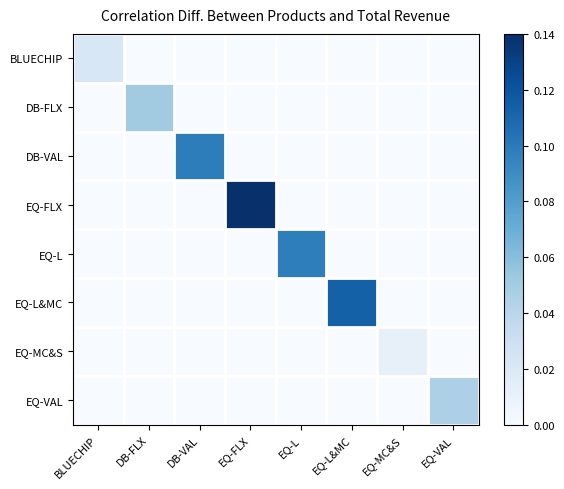

Reading left to right, what are all the values shown in this chart?

BLUECHIP: BLUECHIP=0.0	DB-FLX=0.0	DB-VAL=0.0	EQ-FLX=0.0	EQ-L=0.0	EQ-L&MC=0.0	EQ-MC&S=0.0	EQ-VAL=0.0
DB-FLX: BLUECHIP=0.0	DB-FLX=0.1	DB-VAL=0.0	EQ-FLX=0.0	EQ-L=0.0	EQ-L&MC=0.0	EQ-MC&S=0.0	EQ-VAL=0.0
DB-VAL: BLUECHIP=0.0	DB-FLX=0.0	DB-VAL=0.1	EQ-FLX=0.0	EQ-L=0.0	EQ-L&MC=0.0	EQ-MC&S=0.0	EQ-VAL=0.0
EQ-FLX: BLUECHIP=0.0	DB-FLX=0.0	DB-VAL=0.0	EQ-FLX=0.1	EQ-L=0.0	EQ-L&MC=0.0	EQ-MC&S=0.0	EQ-VAL=0.0
EQ-L: BLUECHIP=0.0	DB-FLX=0.0	DB-VAL=0.0	EQ-FLX=0.0	EQ-L=0.1	EQ-L&MC=0.0	EQ-MC&S=0.0	EQ-VAL=0.0
EQ-L&MC: BLUECHIP=0.0	DB-FLX=0.0	DB-VAL=0.0	EQ-FLX=0.0	EQ-L=0.0	EQ-L&MC=0.1	EQ-MC&S=0.0	EQ-VAL=0.0
EQ-MC&S: BLUECHIP=0.0	DB-FLX=0.0	DB-VAL=0.0	EQ-FLX=0.0	EQ-L=0.0	EQ-L&MC=0.0	EQ-MC&S=0.0	EQ-VAL=0.0
EQ-VAL: BLUECHIP=0.0	DB-FLX=0.0	DB-VAL=0.0	EQ-FLX=0.0	EQ-L=0.0	EQ-L&MC=0.0	EQ-MC&S=0.0	EQ-VAL=0.0